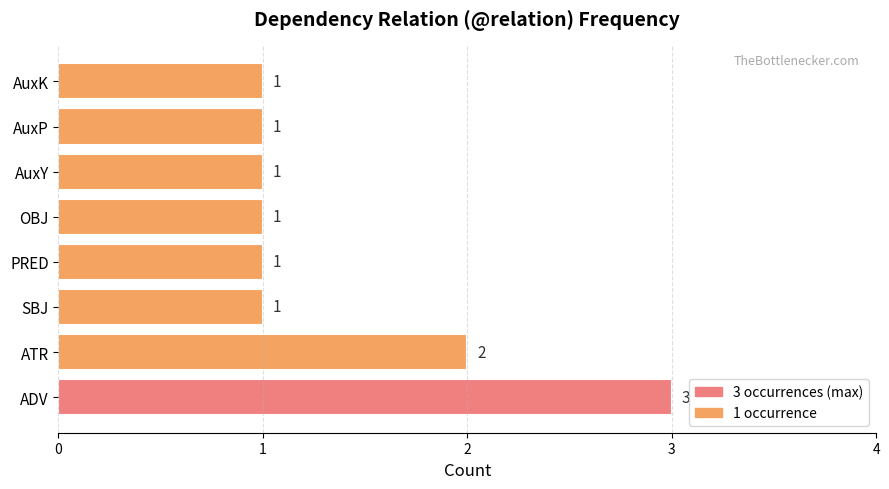

What is the sum of the values at AuxP and ADV?

4